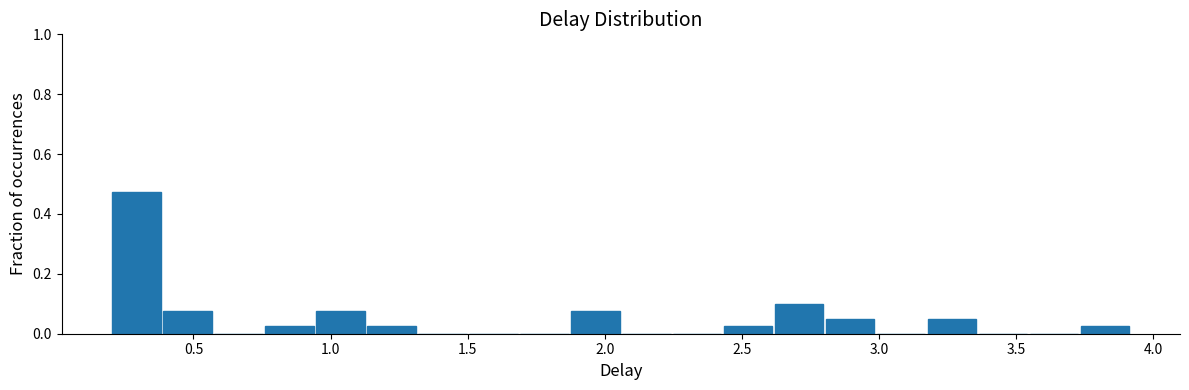

Read against the x-axis, roughly where is the centre of the tallest bar?

0.30